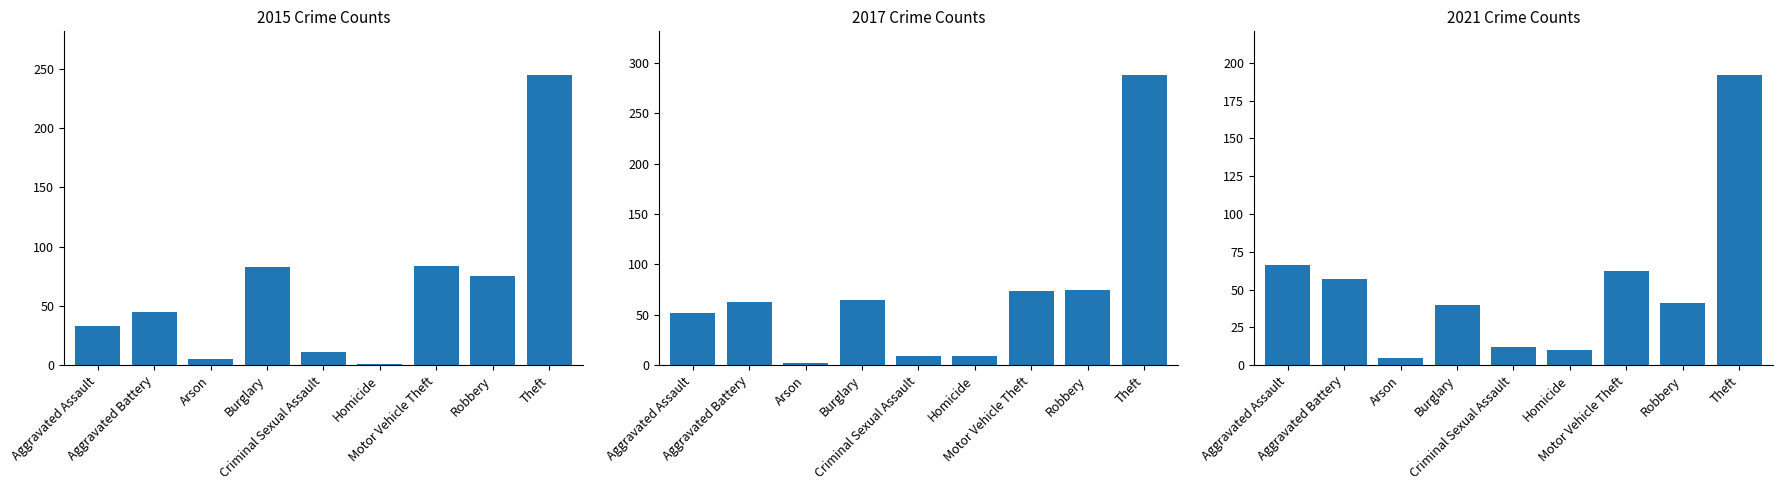

At which category is the sum across all series the highest?

Theft